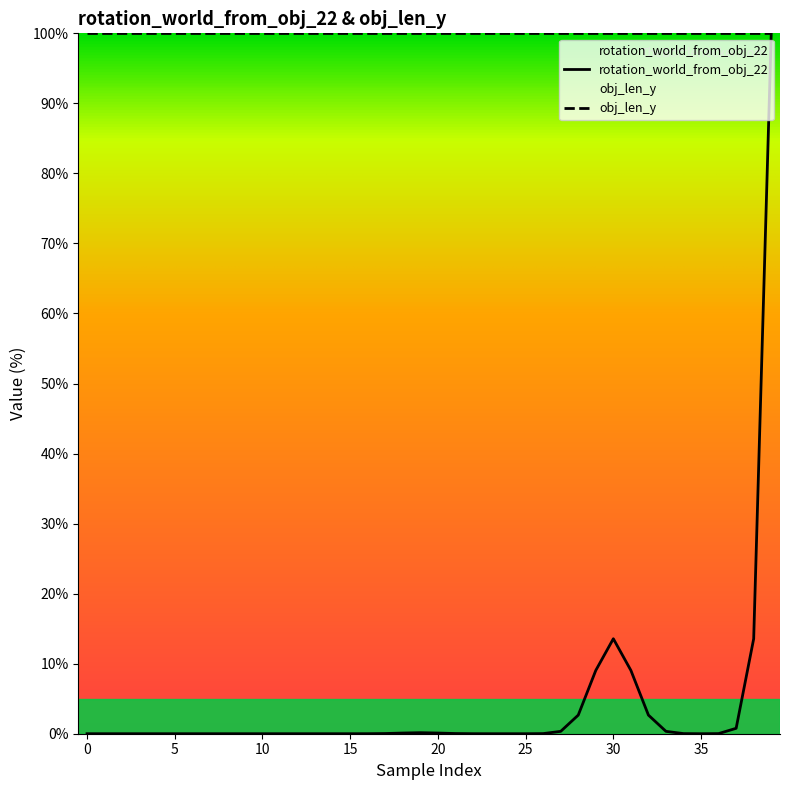

Which label corresponds to the largest value in the chart?

39